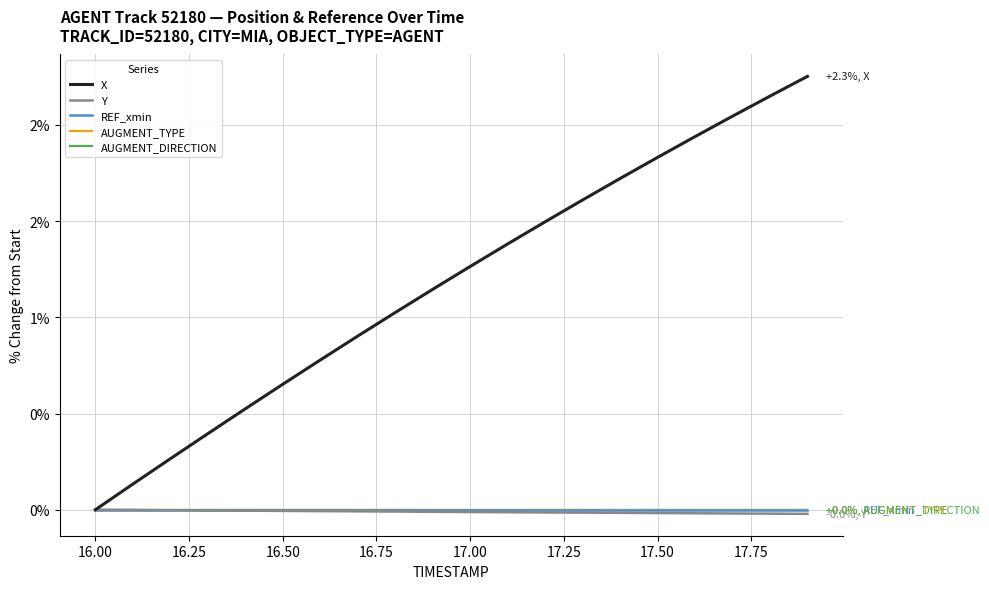

True or false: Y and REF_xmin intersect in this chart.

False